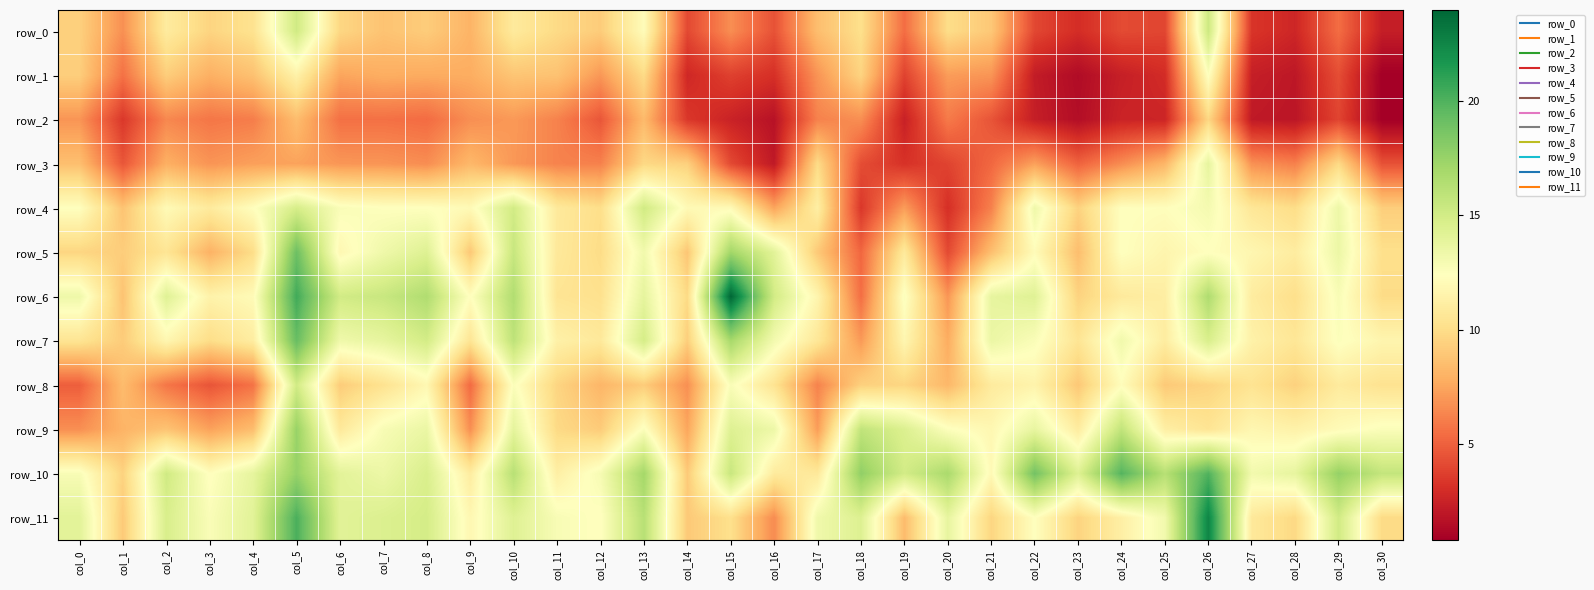

Reading left to right, what are all the values shown in this chart?

row_0: col_0=9.4	col_1=6.7	col_2=10.9	col_3=9.6	col_4=10.3	col_5=15.1	col_6=9.7	col_7=8.7	col_8=9.2	col_9=8.1	col_10=10.9	col_11=9.8	col_12=9.2	col_13=12.1	col_14=4.1	col_15=6.6	col_16=4.4	col_17=8.5	col_18=10.1	col_19=5.5	col_20=10.0	col_21=9.0	col_22=4.0	col_23=3.0	col_24=4.2	col_25=4.0	col_26=15.3	col_27=3.3	col_28=2.7	col_29=5.5	col_30=2.3
row_1: col_0=9.3	col_1=5.6	col_2=9.2	col_3=7.9	col_4=8.7	col_5=11.4	col_6=7.5	col_7=7.8	col_8=7.7	col_9=7.8	col_10=8.8	col_11=8.7	col_12=7.0	col_13=9.9	col_14=2.7	col_15=3.8	col_16=3.1	col_17=6.9	col_18=9.5	col_19=3.8	col_20=7.2	col_21=6.9	col_22=2.2	col_23=1.4	col_24=2.3	col_25=2.9	col_26=12.5	col_27=2.3	col_28=1.9	col_29=4.3	col_30=0.8
row_2: col_0=6.9	col_1=3.4	col_2=6.4	col_3=5.8	col_4=6.0	col_5=8.5	col_6=5.6	col_7=5.6	col_8=5.4	col_9=6.7	col_10=7.0	col_11=6.2	col_12=4.6	col_13=8.3	col_14=3.4	col_15=2.5	col_16=1.7	col_17=6.2	col_18=6.6	col_19=2.4	col_20=5.9	col_21=4.5	col_22=2.3	col_23=1.5	col_24=2.5	col_25=2.6	col_26=9.7	col_27=2.0	col_28=1.9	col_29=3.9	col_30=0.8
row_3: col_0=8.6	col_1=4.6	col_2=7.9	col_3=6.9	col_4=7.3	col_5=7.4	col_6=6.9	col_7=6.9	col_8=6.6	col_9=8.3	col_10=7.0	col_11=6.2	col_12=6.2	col_13=9.7	col_14=9.4	col_15=4.1	col_16=2.0	col_17=9.9	col_18=4.2	col_19=3.2	col_20=3.9	col_21=5.2	col_22=7.3	col_23=5.1	col_24=6.6	col_25=8.2	col_26=13.8	col_27=6.7	col_28=6.1	col_29=9.8	col_30=4.4
row_4: col_0=12.4	col_1=8.8	col_2=12.0	col_3=10.9	col_4=12.3	col_5=14.8	col_6=12.7	col_7=12.4	col_8=12.4	col_9=12.0	col_10=15.0	col_11=10.8	col_12=10.1	col_13=15.1	col_14=12.0	col_15=12.0	col_16=7.4	col_17=11.2	col_18=3.4	col_19=7.2	col_20=3.1	col_21=6.2	col_22=13.3	col_23=9.5	col_24=12.4	col_25=12.3	col_26=13.0	col_27=10.6	col_28=10.0	col_29=13.4	col_30=9.3
row_5: col_0=9.6	col_1=9.2	col_2=10.5	col_3=8.0	col_4=10.0	col_5=19.1	col_6=11.8	col_7=13.3	col_8=14.3	col_9=9.0	col_10=15.5	col_11=10.8	col_12=9.9	col_13=13.2	col_14=8.9	col_15=17.1	col_16=14.1	col_17=9.0	col_18=5.2	col_19=10.8	col_20=4.1	col_21=8.6	col_22=12.1	col_23=8.5	col_24=12.4	col_25=11.7	col_26=12.4	col_27=11.8	col_28=11.0	col_29=13.5	col_30=10.1
row_6: col_0=13.4	col_1=8.7	col_2=14.3	col_3=11.5	col_4=12.1	col_5=20.5	col_6=15.0	col_7=15.5	col_8=16.5	col_9=12.3	col_10=16.5	col_11=10.5	col_12=10.2	col_13=13.9	col_14=9.8	col_15=24.0	col_16=15.0	col_17=11.6	col_18=5.5	col_19=12.6	col_20=6.9	col_21=13.8	col_22=14.2	col_23=9.5	col_24=10.9	col_25=11.1	col_26=16.6	col_27=11.0	col_28=10.1	col_29=12.8	col_30=9.9
row_7: col_0=10.5	col_1=9.2	col_2=11.7	col_3=10.0	col_4=11.0	col_5=19.2	col_6=13.3	col_7=13.8	col_8=15.0	col_9=10.5	col_10=15.9	col_11=11.4	col_12=10.8	col_13=14.9	col_14=9.3	col_15=16.9	col_16=13.1	col_17=10.6	col_18=7.1	col_19=11.7	col_20=7.8	col_21=13.5	col_22=12.7	col_23=10.5	col_24=13.2	col_25=11.0	col_26=14.7	col_27=11.4	col_28=10.6	col_29=12.5	col_30=11.7
row_8: col_0=4.9	col_1=8.4	col_2=5.8	col_3=4.5	col_4=5.6	col_5=15.0	col_6=9.2	col_7=10.3	col_8=11.8	col_9=5.4	col_10=12.6	col_11=9.6	col_12=8.2	col_13=9.2	col_14=6.7	col_15=12.7	col_16=10.4	col_17=6.2	col_18=9.4	col_19=9.6	col_20=8.2	col_21=10.9	col_22=11.5	col_23=9.0	col_24=12.2	col_25=9.1	col_26=9.5	col_27=10.4	col_28=9.4	col_29=10.9	col_30=10.3
row_9: col_0=6.7	col_1=8.1	col_2=8.8	col_3=7.3	col_4=8.5	col_5=17.5	col_6=10.8	col_7=12.8	col_8=13.6	col_9=6.7	col_10=13.9	col_11=9.8	col_12=9.1	col_13=12.6	col_14=7.5	col_15=14.3	col_16=13.4	col_17=7.2	col_18=15.8	col_19=14.5	col_20=12.5	col_21=11.8	col_22=13.7	col_23=11.0	col_24=15.8	col_25=11.2	col_26=10.5	col_27=11.8	col_28=11.4	col_29=12.1	col_30=12.6
row_10: col_0=12.8	col_1=9.5	col_2=15.1	col_3=12.3	col_4=13.8	col_5=17.6	col_6=14.1	col_7=13.5	col_8=14.6	col_9=11.0	col_10=16.2	col_11=11.2	col_12=12.9	col_13=17.0	col_14=9.1	col_15=15.5	col_16=10.9	col_17=10.8	col_18=17.8	col_19=15.0	col_20=16.8	col_21=12.0	col_22=18.8	col_23=14.3	col_24=19.9	col_25=16.2	col_26=20.0	col_27=13.1	col_28=13.8	col_29=17.6	col_30=15.7
row_11: col_0=14.1	col_1=9.1	col_2=14.7	col_3=12.7	col_4=14.1	col_5=20.2	col_6=14.1	col_7=14.5	col_8=14.9	col_9=11.8	col_10=14.3	col_11=12.8	col_12=12.3	col_13=16.2	col_14=9.0	col_15=10.2	col_16=6.5	col_17=13.3	col_18=14.4	col_19=8.4	col_20=13.8	col_21=9.6	col_22=12.4	col_23=9.5	col_24=11.2	col_25=13.2	col_26=22.5	col_27=10.8	col_28=9.8	col_29=15.1	col_30=9.9